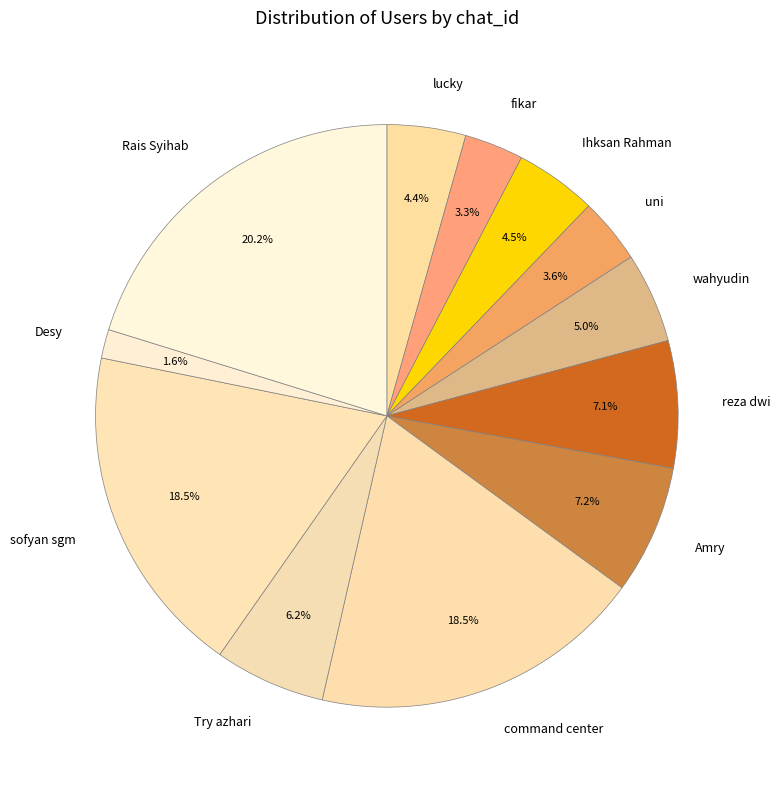

Between Rais Syihab and Desy, which is larger?

Rais Syihab